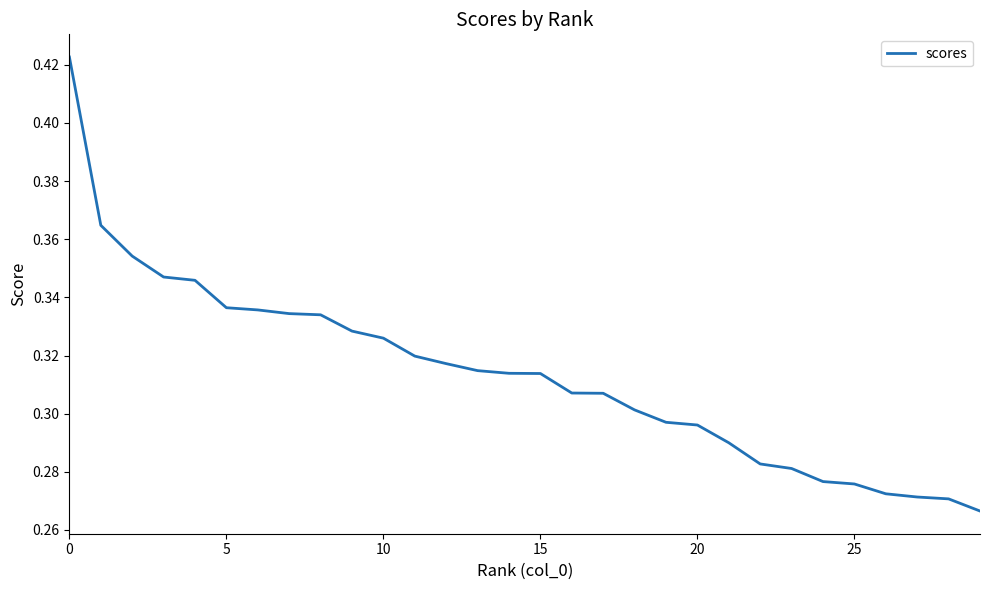

Count the number of categories in the chart.

30